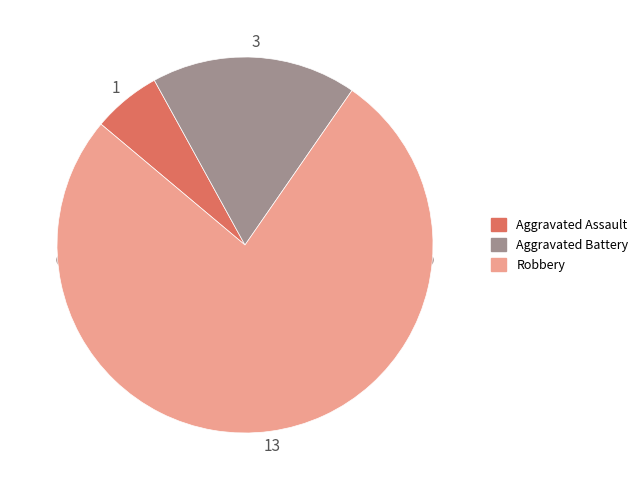

What is the smallest slice in the pie chart?

Aggravated Assault